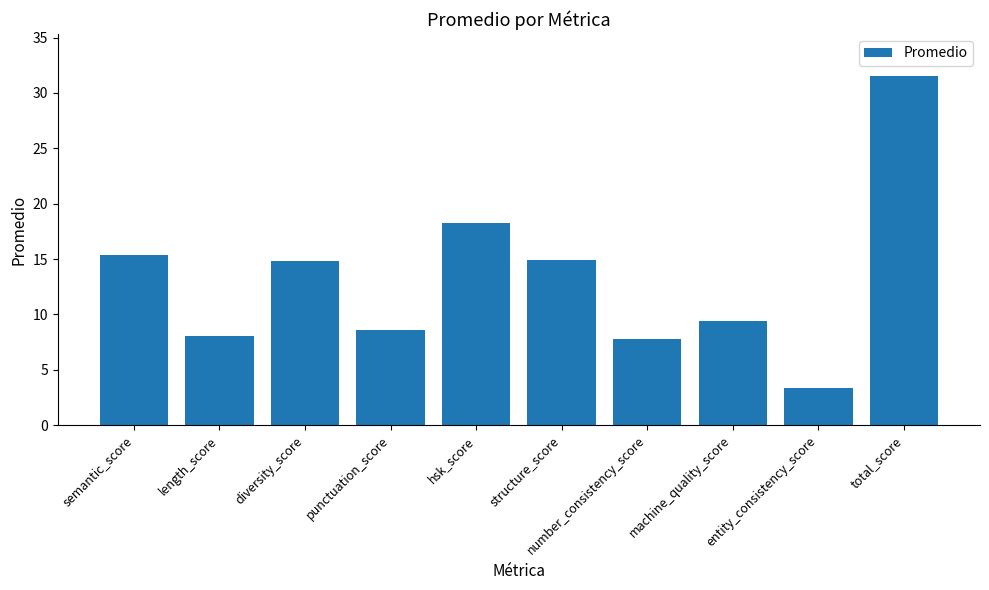

True or false: the data shows 1.8 at entity_consistency_score.

False